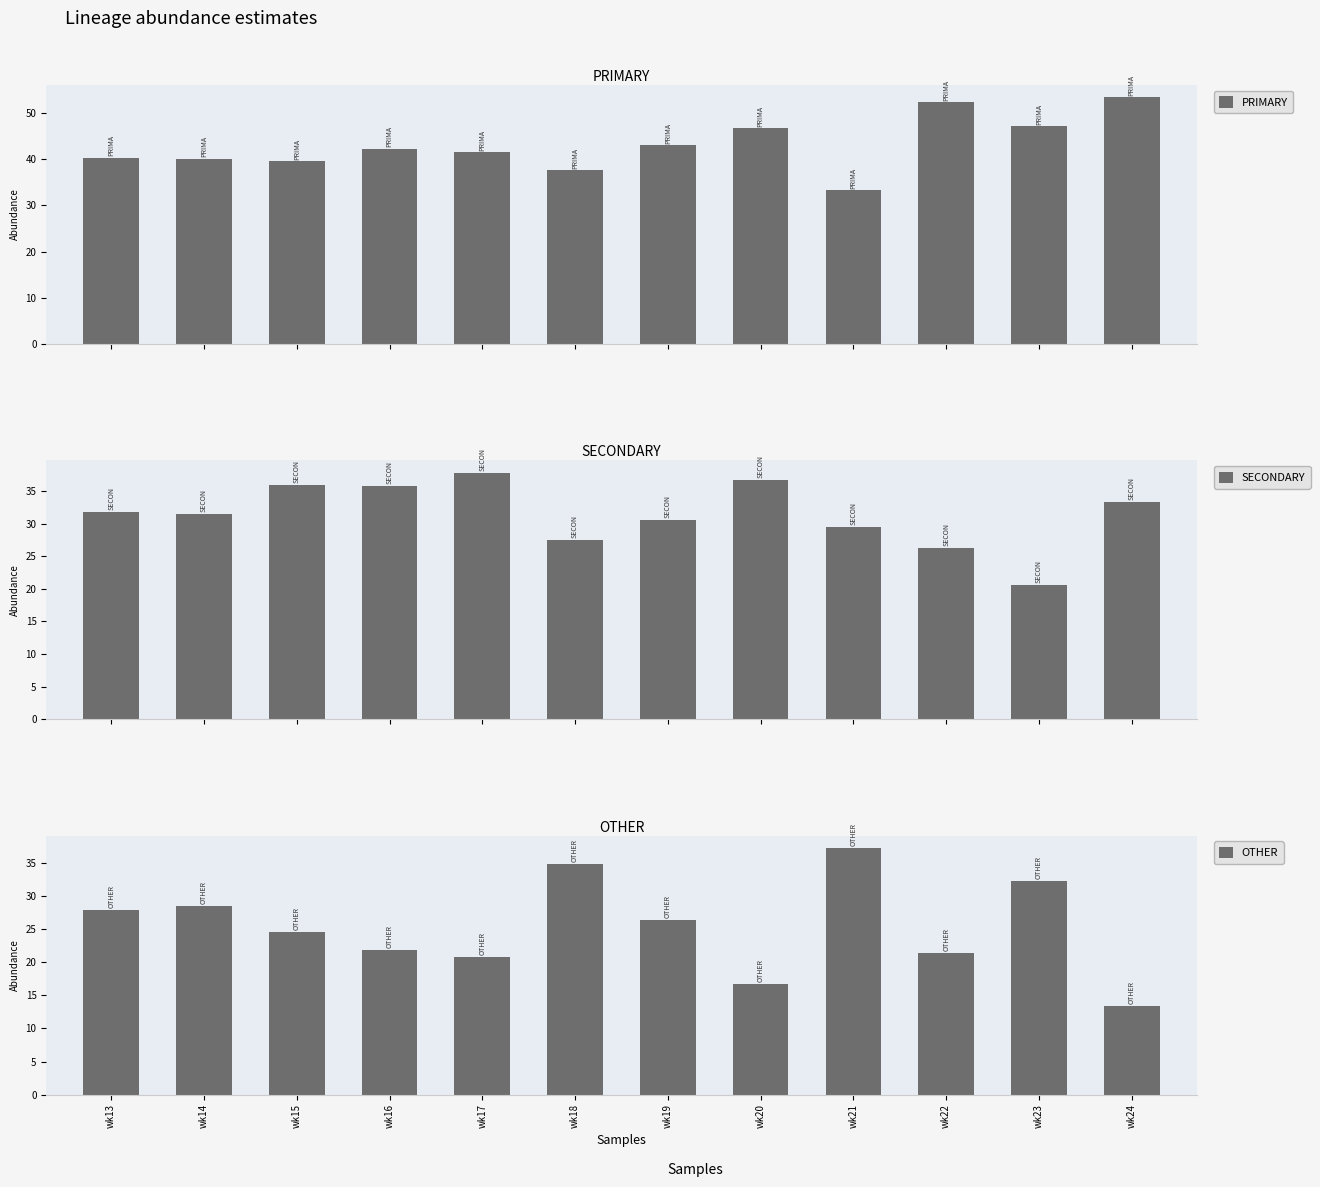

What is the difference between the maximum and second lowest values in the SECONDARY series?

11.6